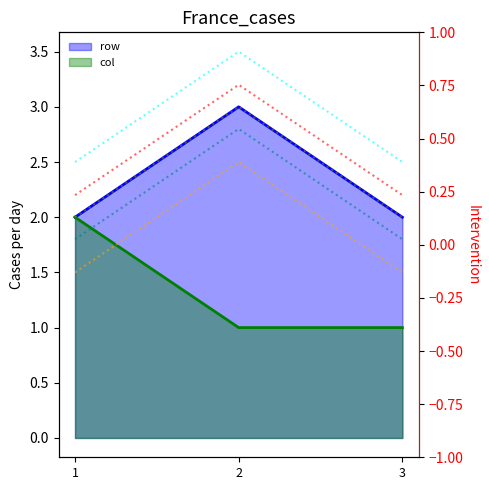

What is the value of the s4 point at the 1st from the left?

2.2